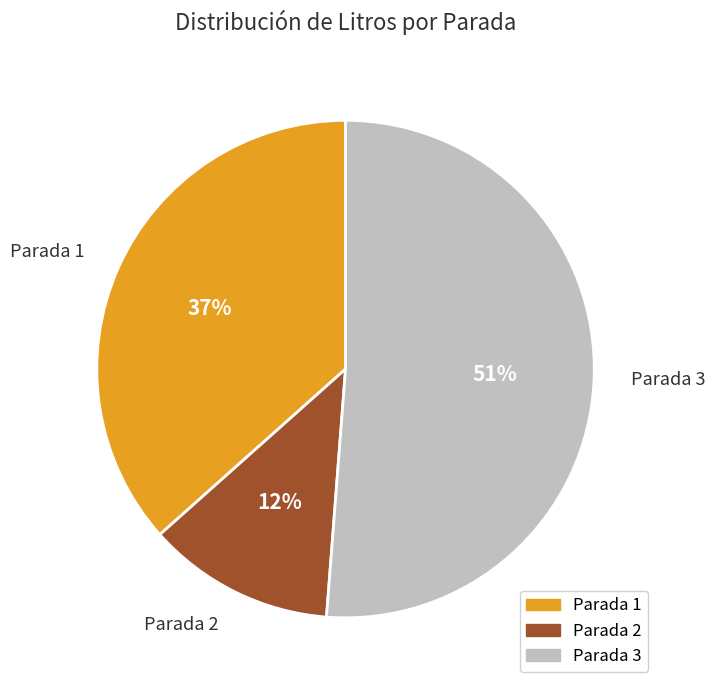

Count the number of slices in the pie.

3